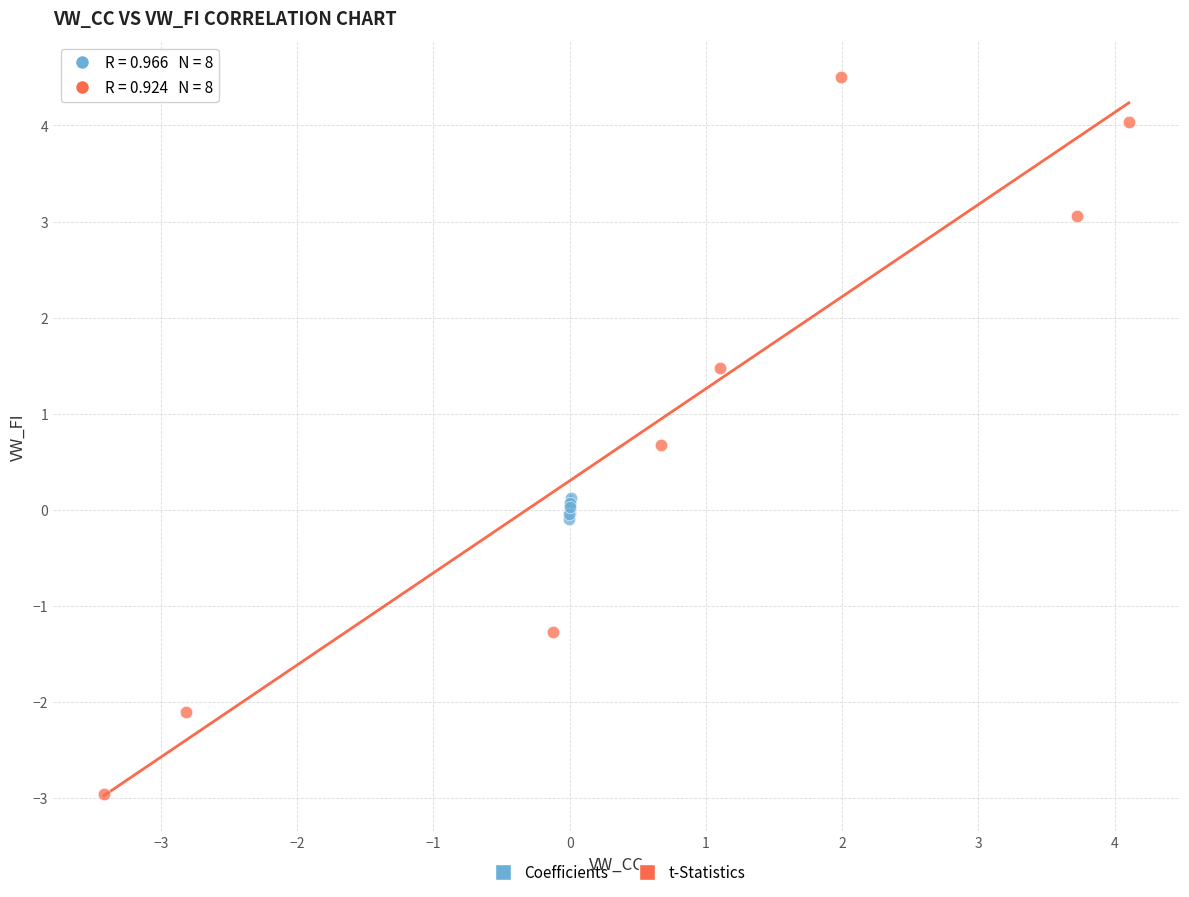

Which series has the largest Y range (max minus min)?

t-Statistics